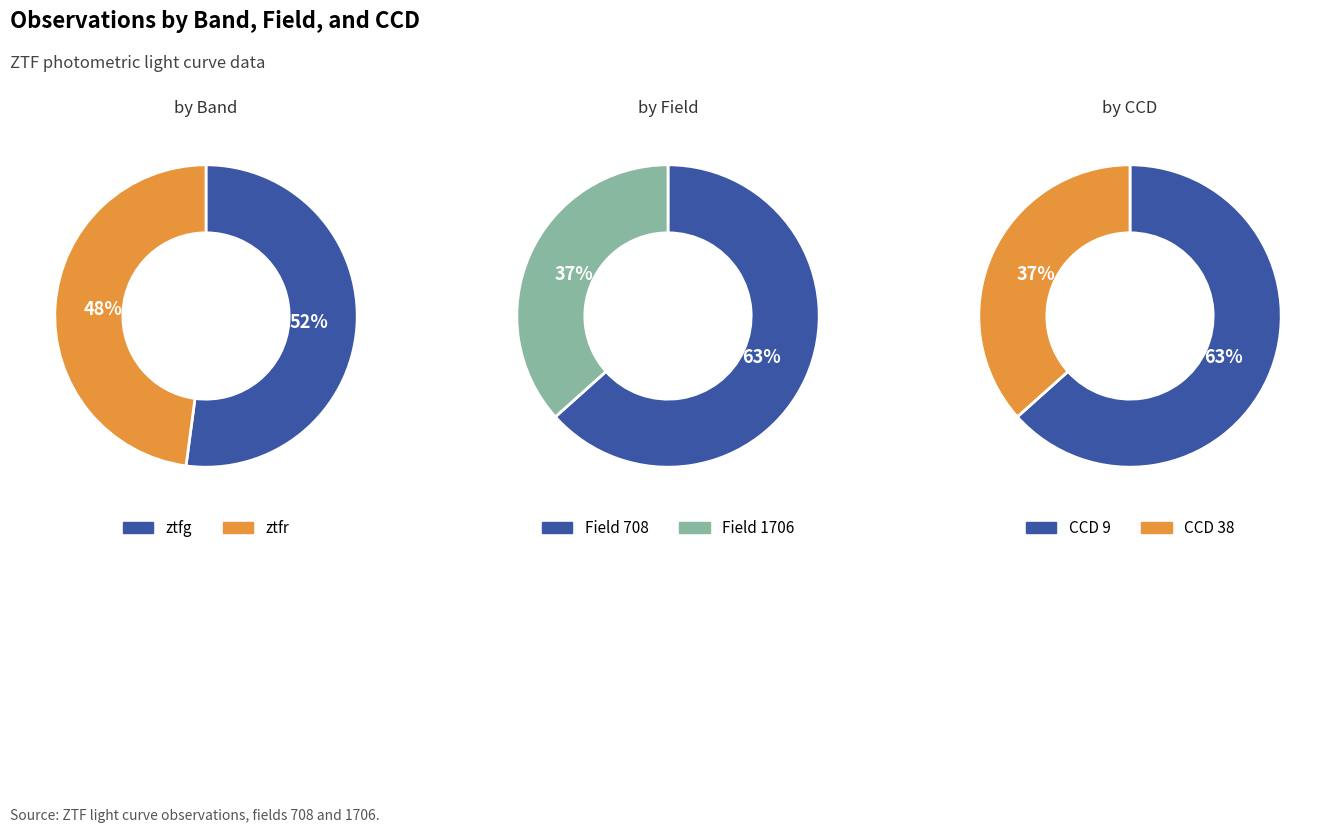

Count the number of slices in the pie.

2